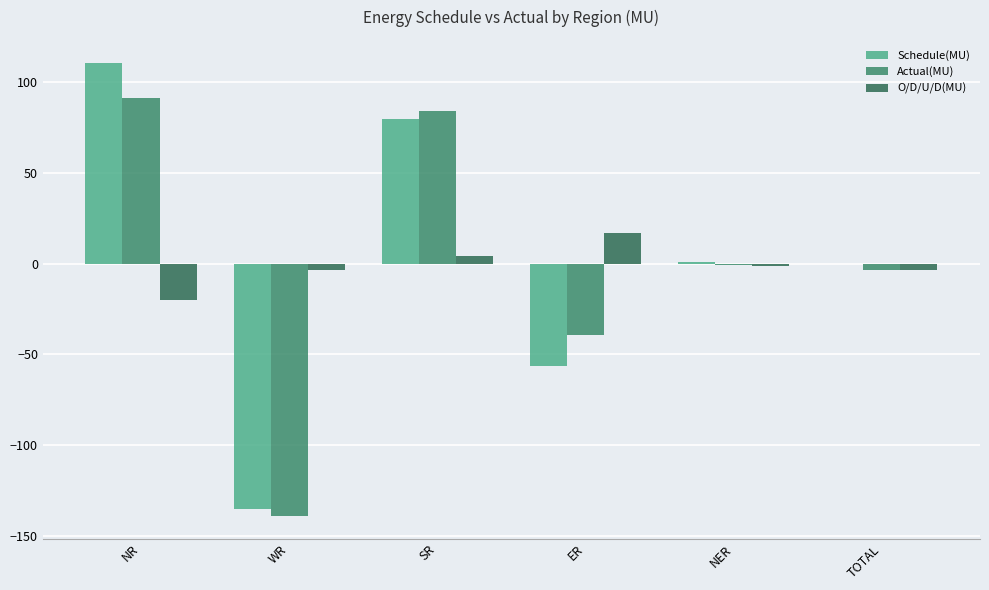

Are the bars grouped side by side (vs. stacked)?

Yes